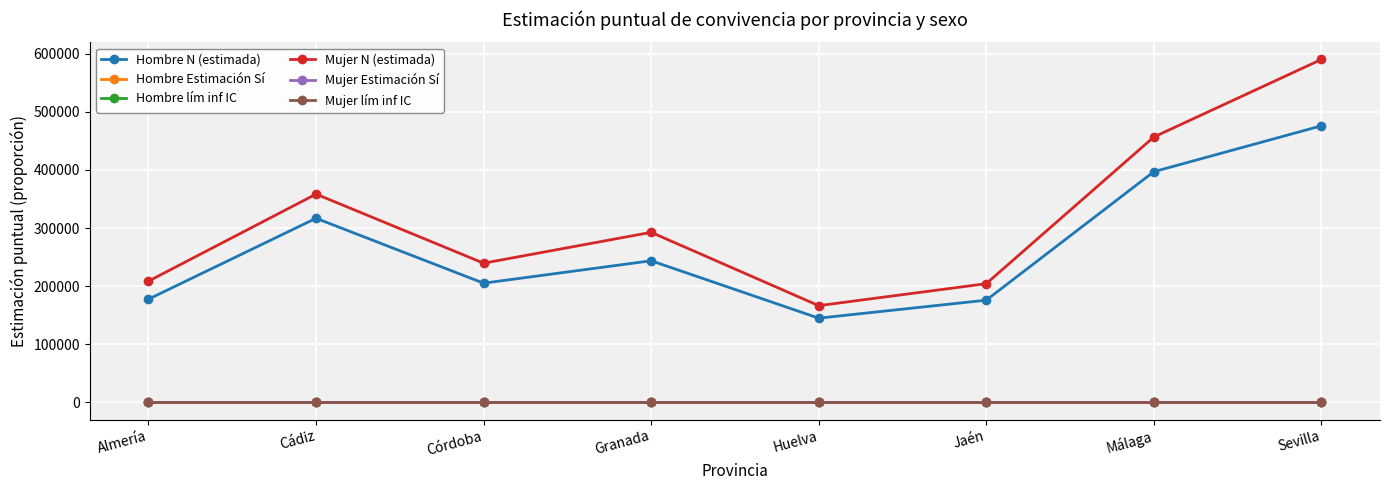

What is the maximum value for Mujer N (estimada)?

589960.0